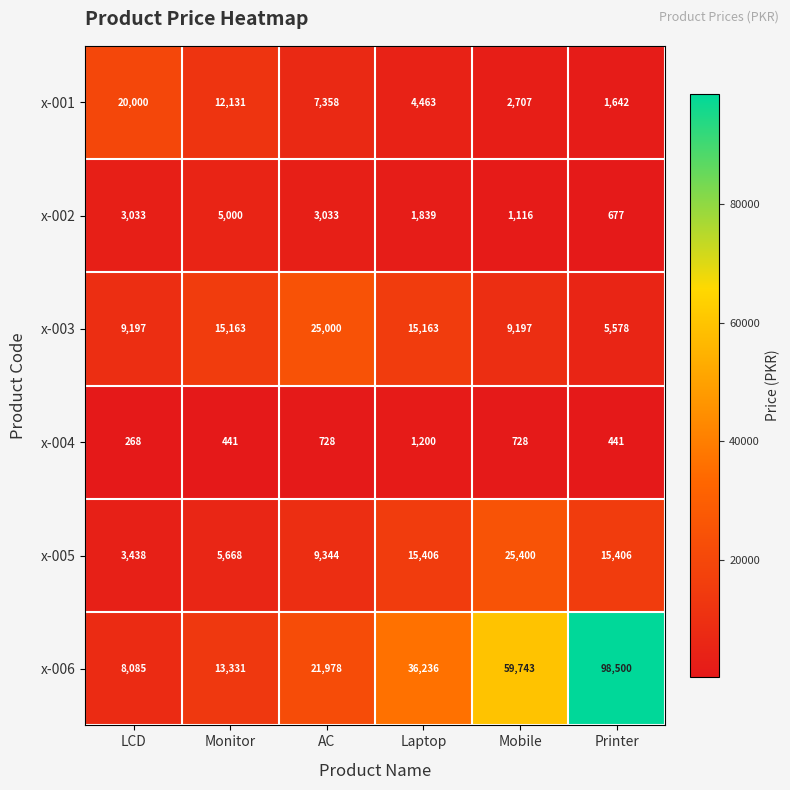

The x-003 series shows 22401 at Laptop. True or false?

False